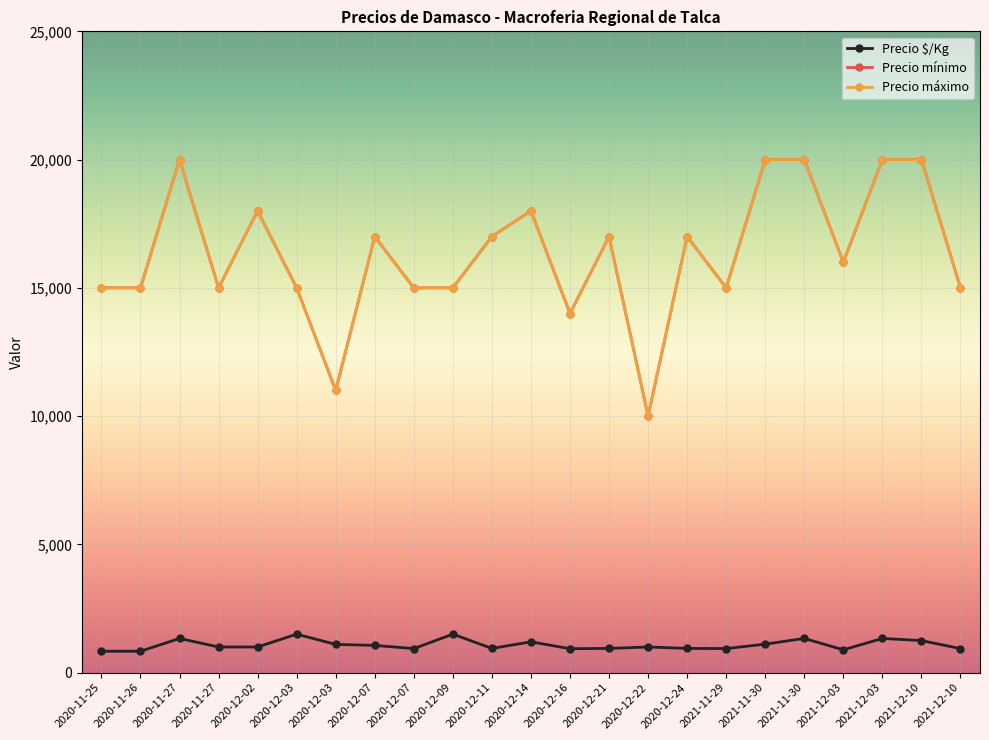

Where is the first local minimum for Precio mínimo?

2020-11-27